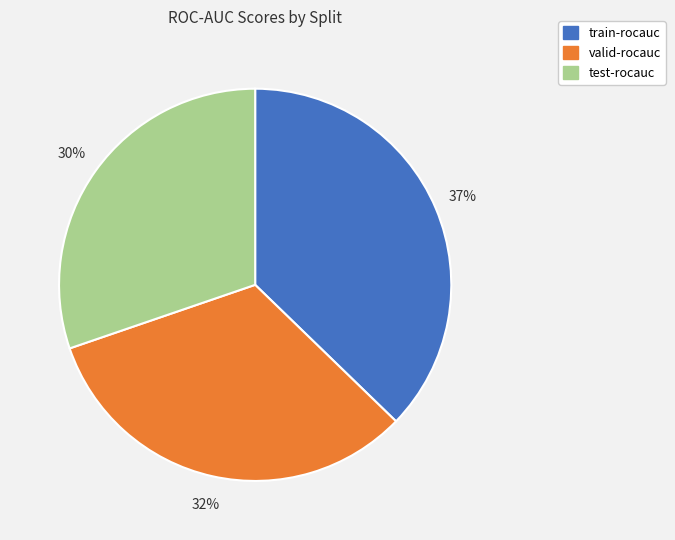

Is there a majority slice in this chart?

No